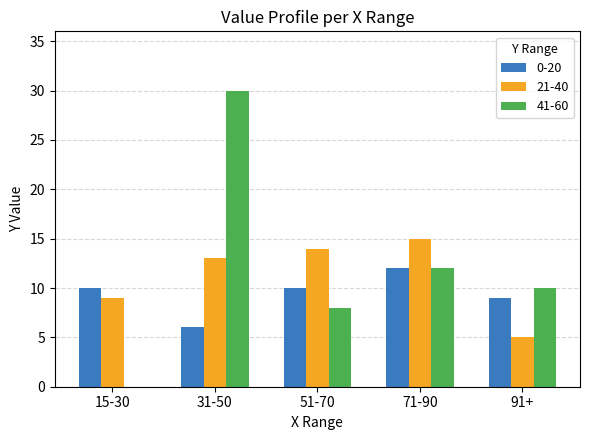

Is it true that 21-40 equals 5 at 91+?

True